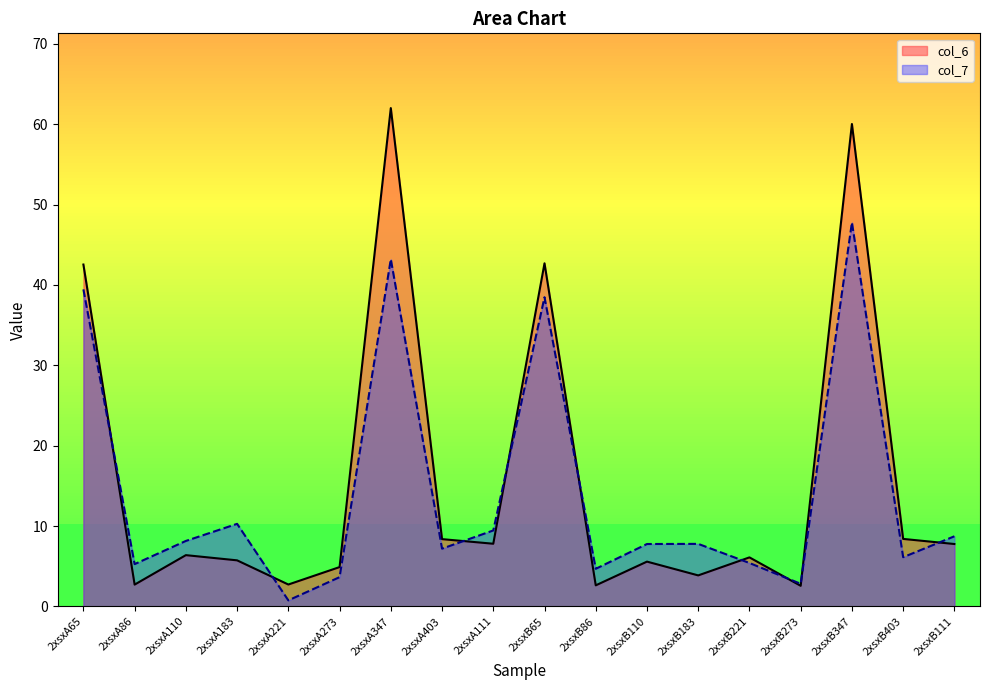

What is the label of the 5th point from the left?

2xsxA221